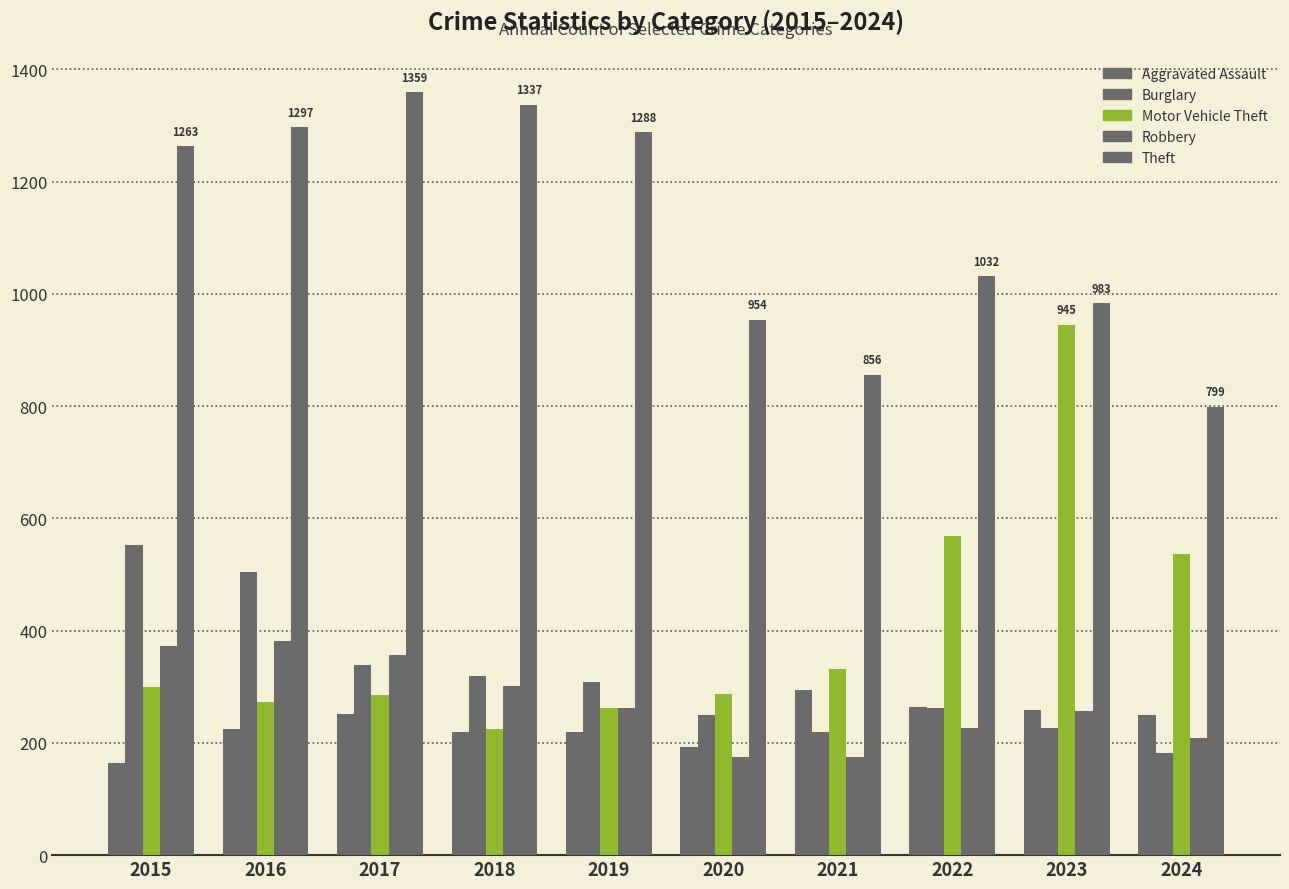

How many data points in Theft are less than 1263?

5